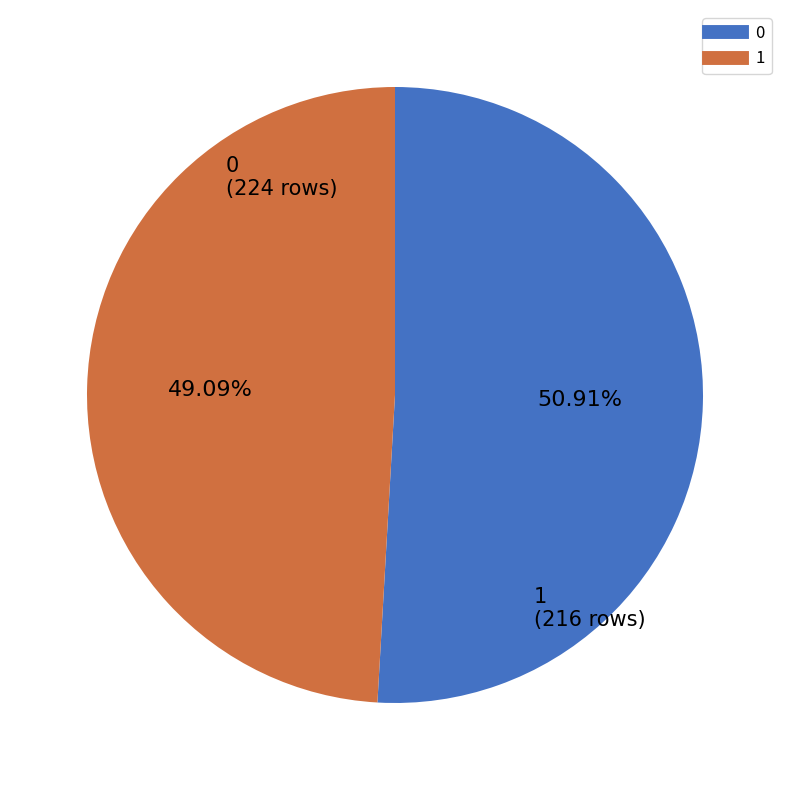

To the nearest percent, what is the average slice percentage?

50%